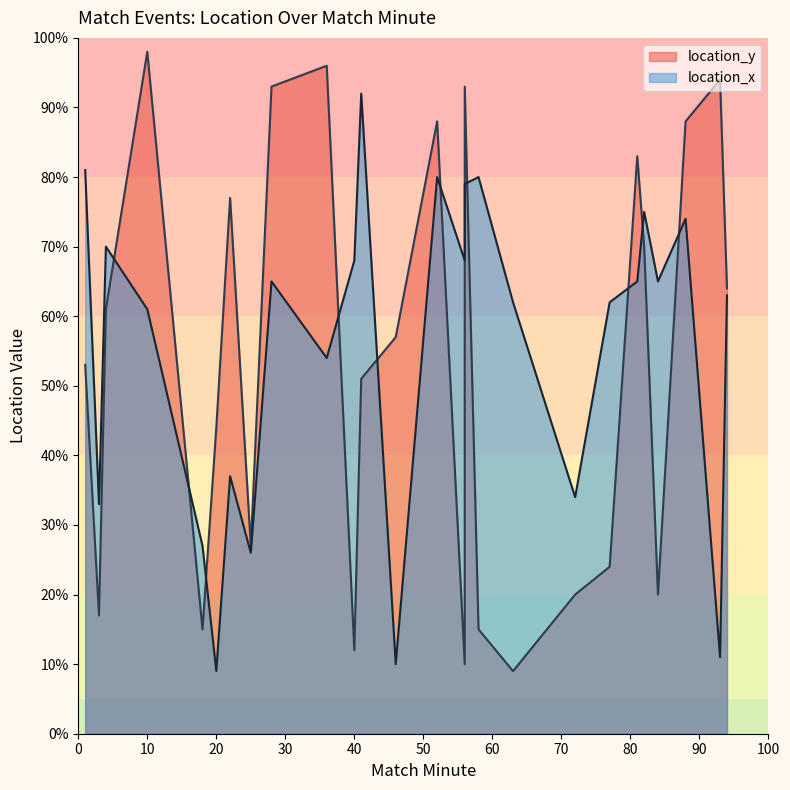

What is the change in value from 56 to 94?

-16